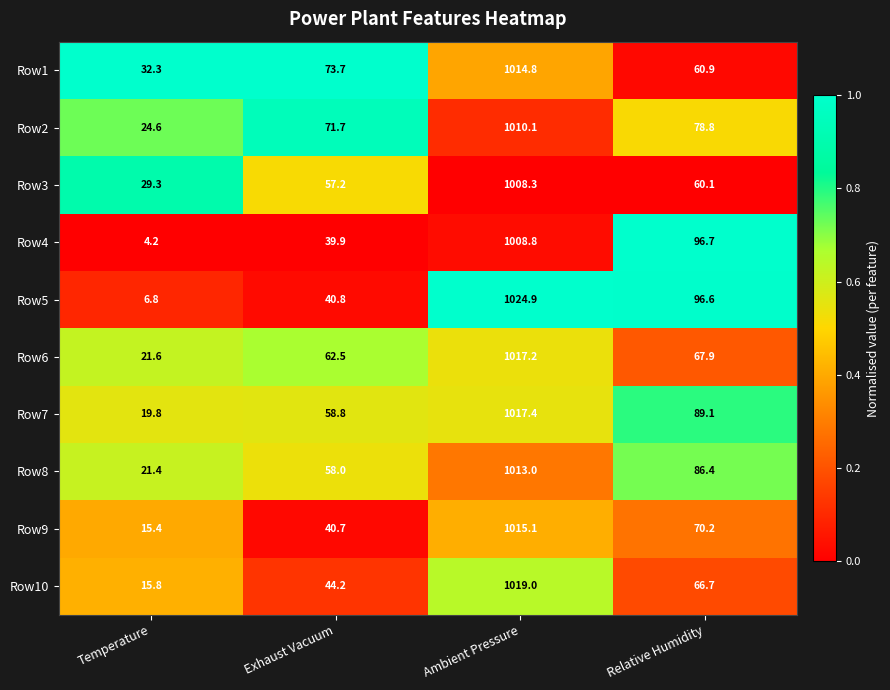

The Row3 series shows 1008.3 at Ambient Pressure. True or false?

True